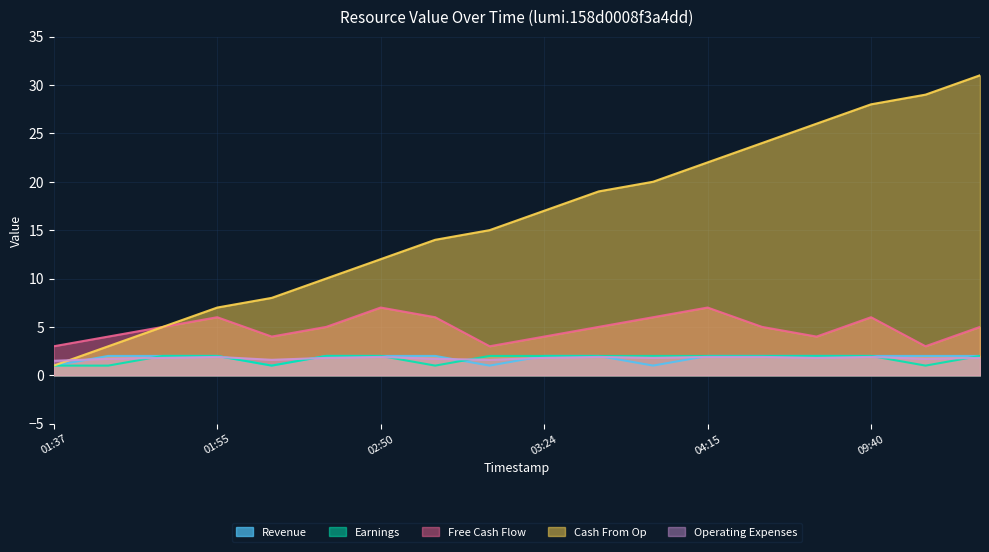

Where is the first local minimum for rolling_avg?

02:16